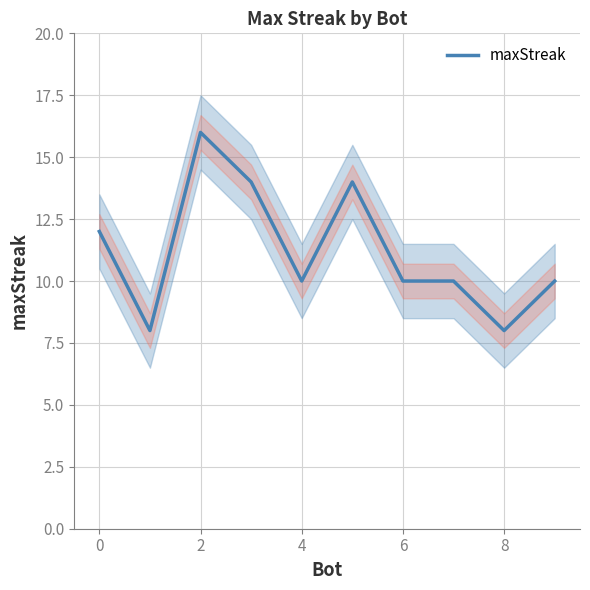

What is the label of the 1st point from the right?

9